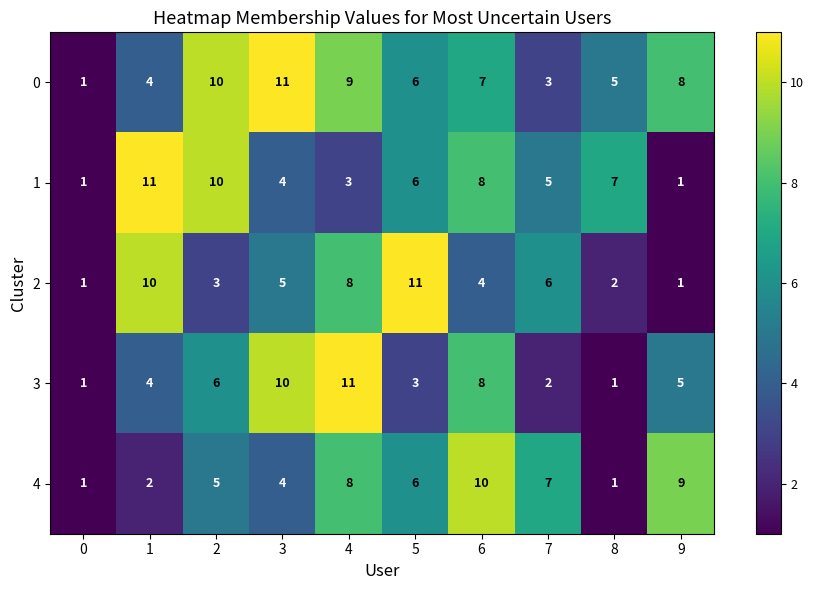

What is the difference between the maximum and minimum values in the 4 series?

9